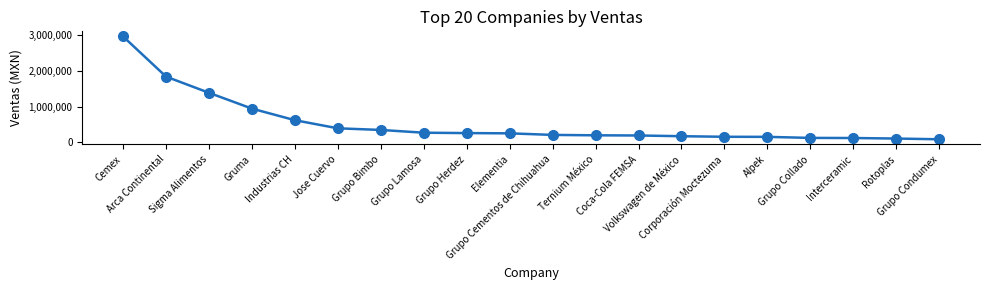

Is it true that the value at Alpek is 156224?

True